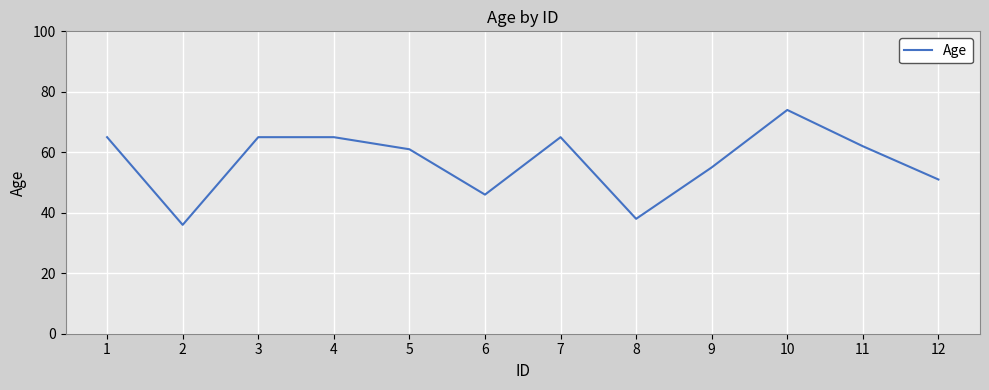

Is it true that the value at 9 is 55?

True